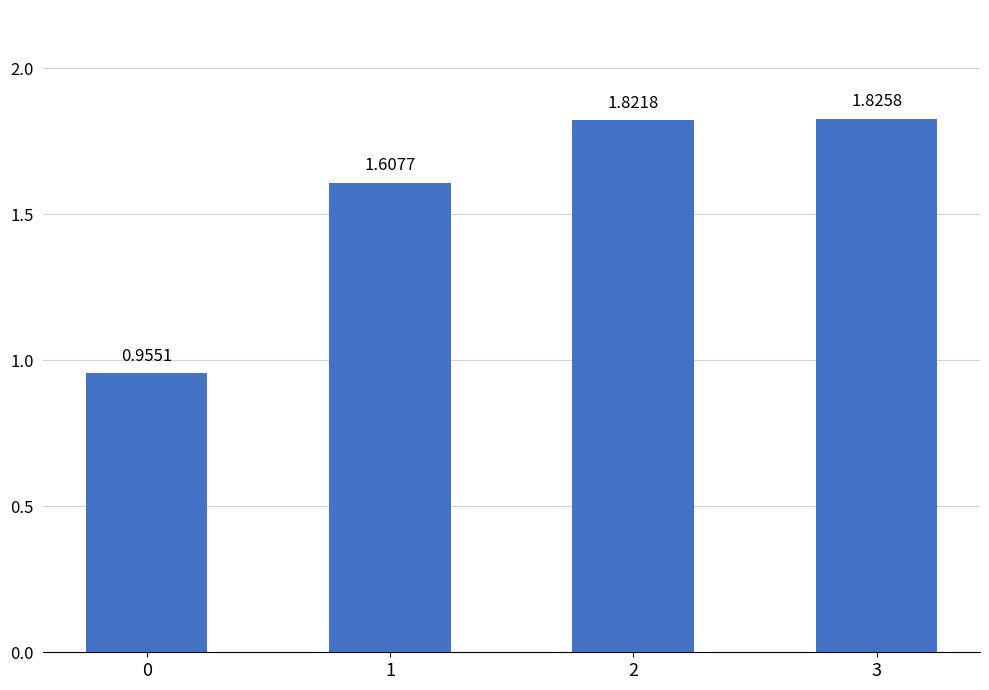

What is the difference between the values at 1 and 3?

0.2